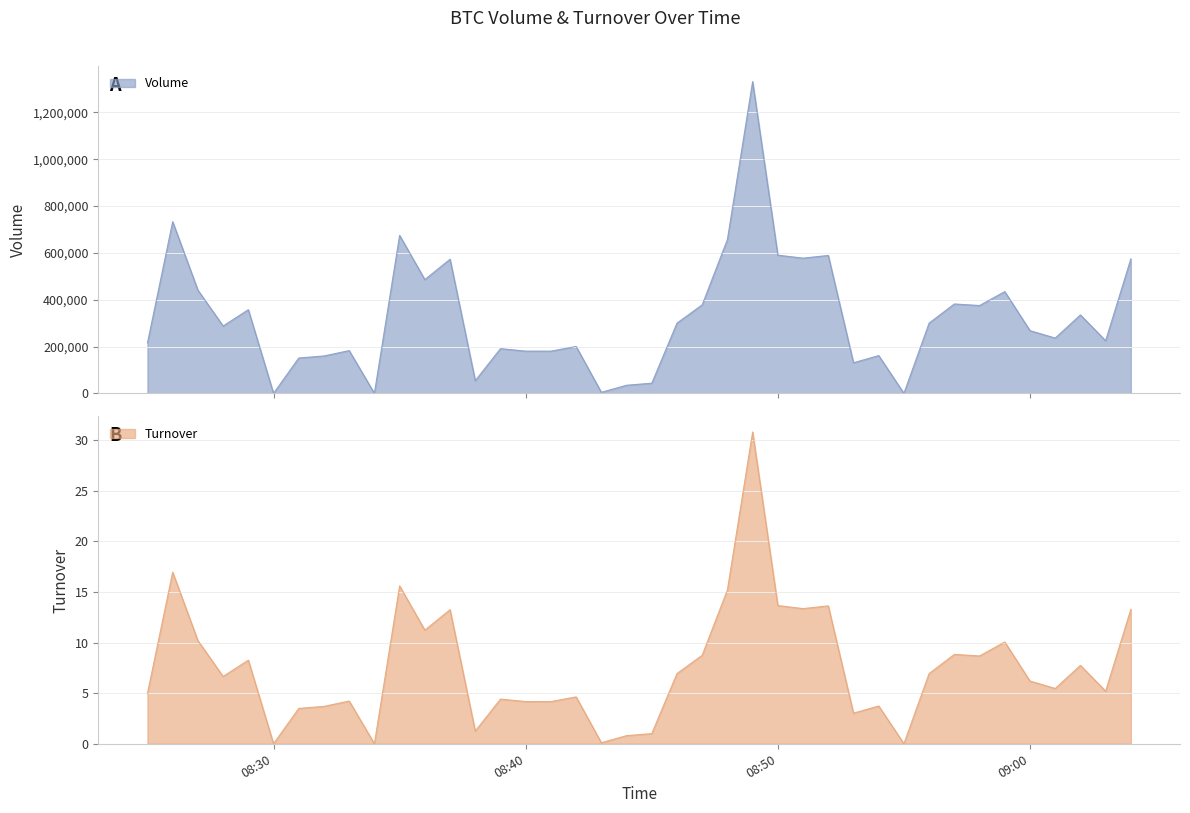

How many data points in Volume are above 287725?

19